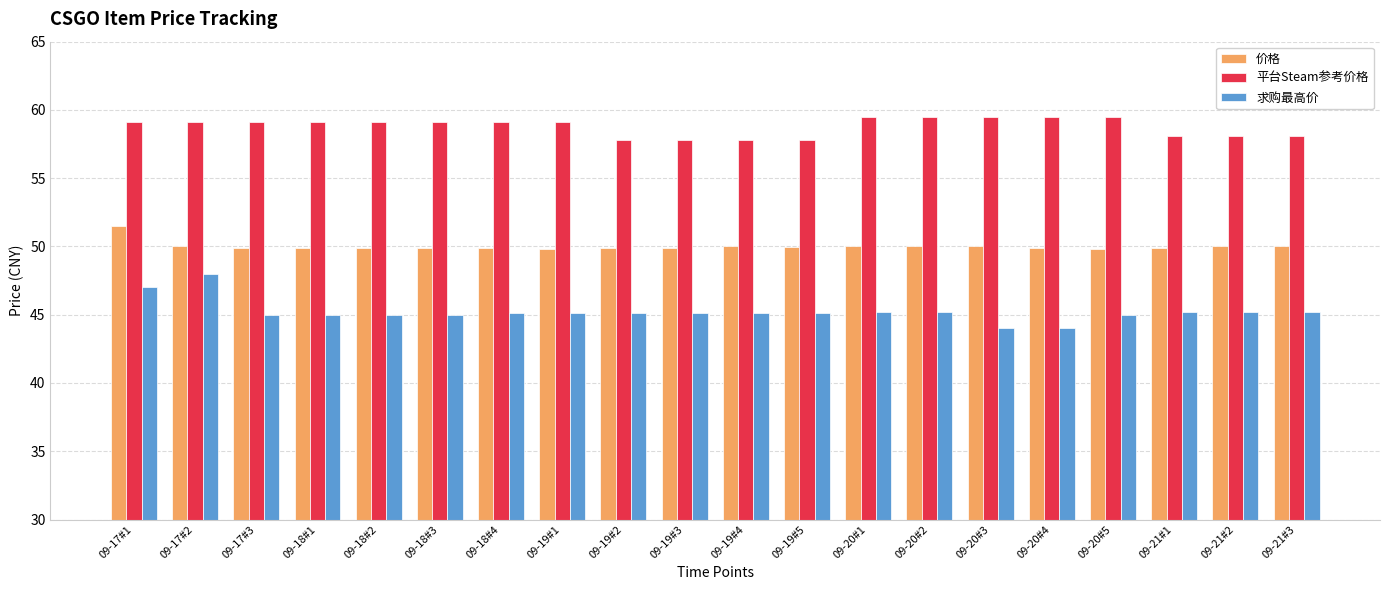

Is the value of 求购最高价 at 09-18#4 greater than the value of 平台Steam参考价格 at 09-21#3?

No